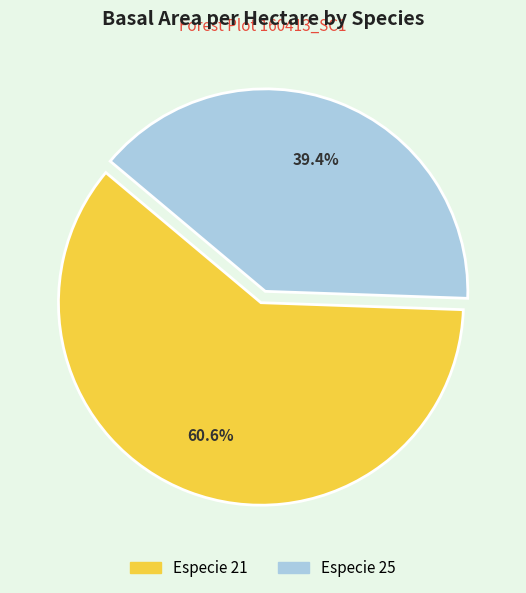

To the nearest percent, what is the average slice percentage?

50%